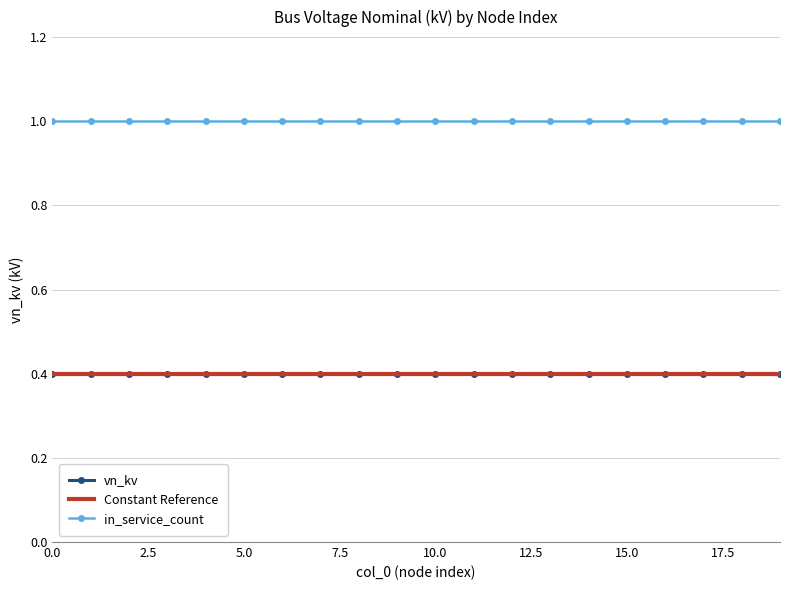

Reading left to right, list all the values displayed in this chart.

vn_kv: 0.4	0.4	0.4	0.4	0.4	0.4	0.4	0.4	0.4	0.4	0.4	0.4	0.4	0.4	0.4	0.4	0.4	0.4	0.4	0.4
Constant Reference: 0.4	0.4	0.4	0.4	0.4	0.4	0.4	0.4	0.4	0.4	0.4	0.4	0.4	0.4	0.4	0.4	0.4	0.4	0.4	0.4
in_service_count: 1.0	1.0	1.0	1.0	1.0	1.0	1.0	1.0	1.0	1.0	1.0	1.0	1.0	1.0	1.0	1.0	1.0	1.0	1.0	1.0